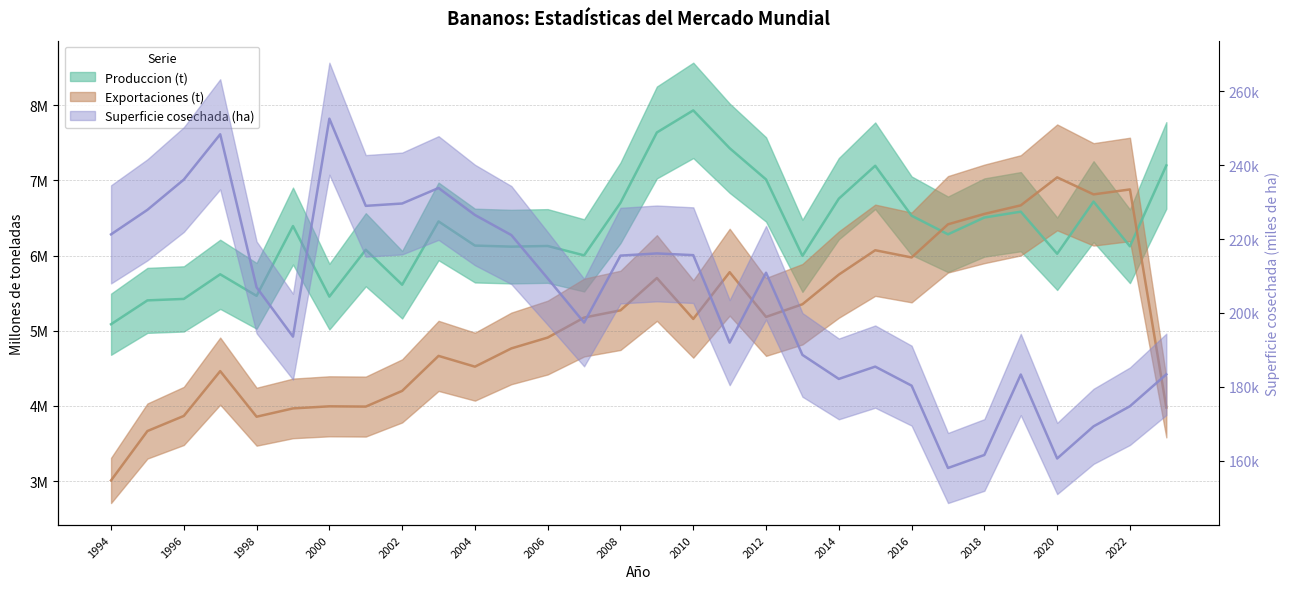

Where is Produccion (t) nearest to the value 6?

2007